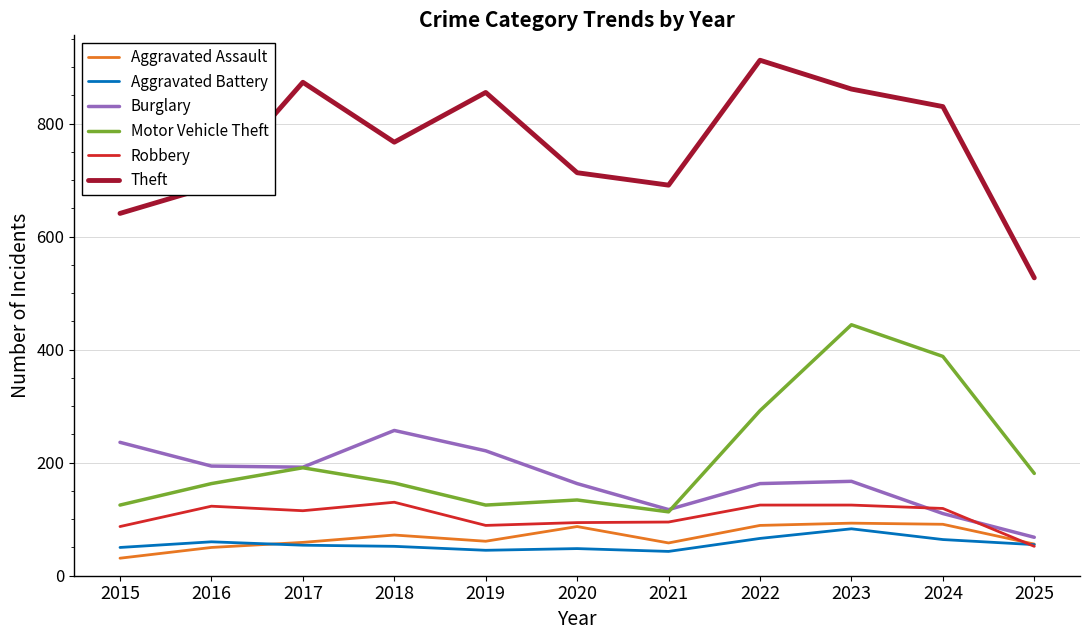

Which label corresponds to the smallest value in the chart?

2015